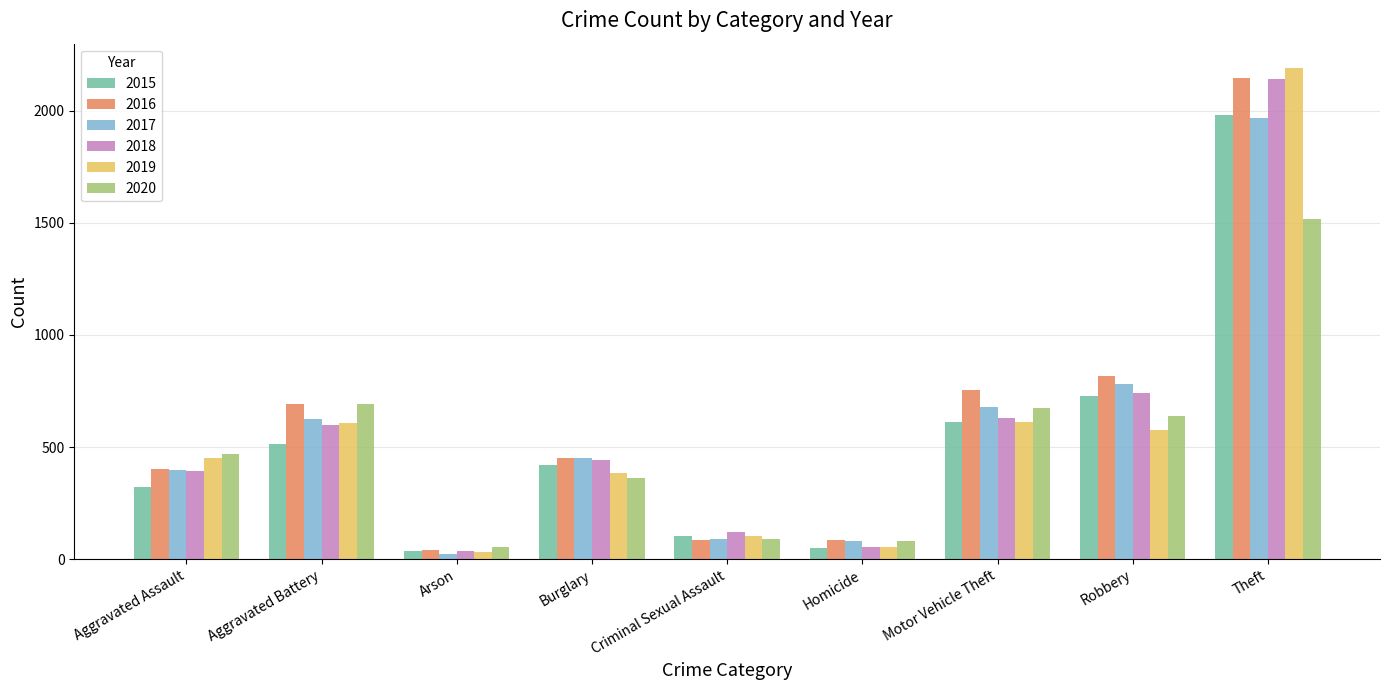

What is the minimum value shown in the chart?

23